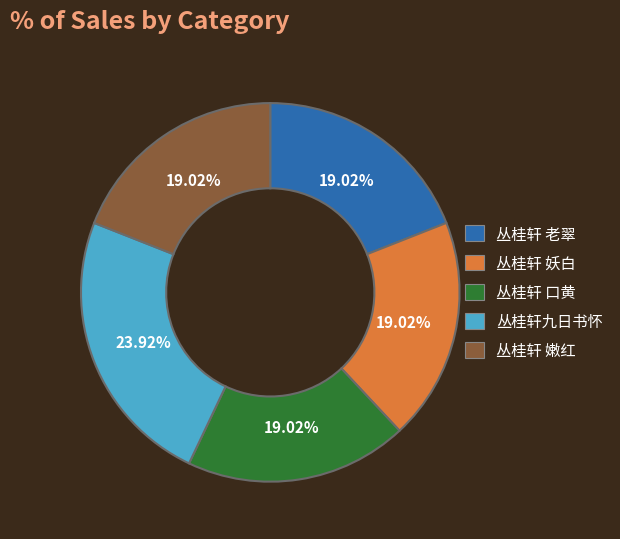

To the nearest percent, what percentage of the pie is 丛桂轩 嫩红?

19%